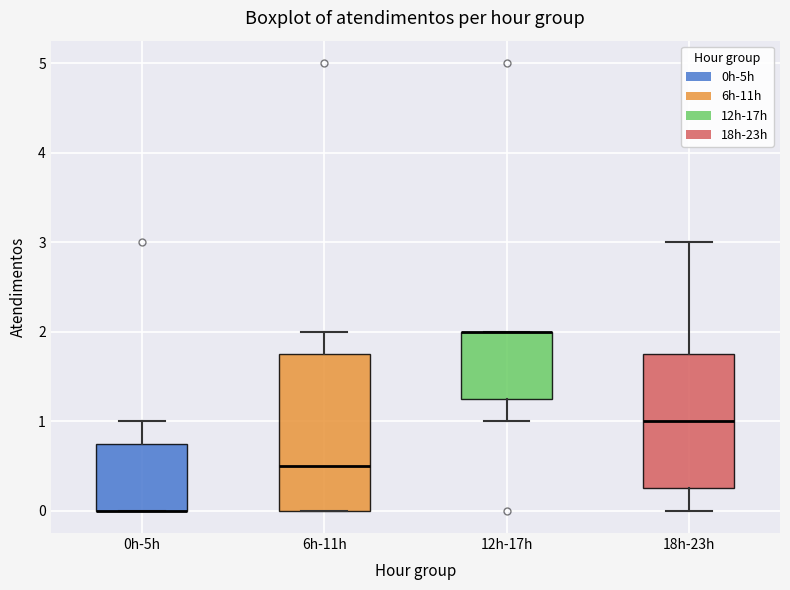

Reading left to right, read every box against the y-axis: the position of its median line, the range the box covers, and the ends of its whiskers. The values are not printed on the chart, so give them approximately, as read against the axis.

0h-5h: median 0.0 (drawn on the box's lower edge), box 0.0 to 0.8, whiskers 0.0 to 1.0
6h-11h: median 0.5, box 0.0 to 1.8, whiskers 0.0 to 2.0
12h-17h: median 2.0 (drawn on the box's upper edge), box 1.3 to 2.0, whiskers 1.0 to 2.0
18h-23h: median 1.0, box 0.3 to 1.8, whiskers 0.0 to 3.0